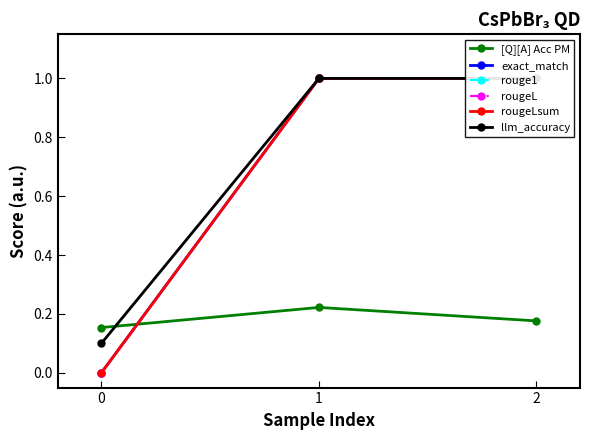

Reading left to right, extract all data points from this chart.

[Q][A] Acc PM: 0=0.2	1=0.2	2=0.2
exact_match: 0=0.0	1=1.0	2=1.0
rouge1: 0=0.0	1=1.0	2=1.0
rougeL: 0=0.0	1=1.0	2=1.0
rougeLsum: 0=0.0	1=1.0	2=1.0
llm_accuracy: 0=0.1	1=1.0	2=1.0